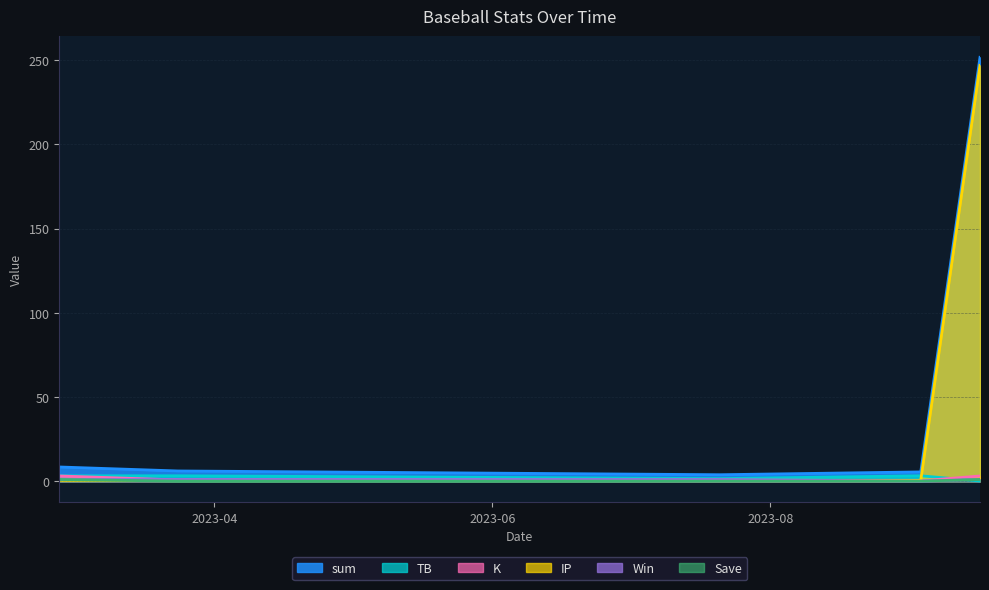

Rank the series at 2023-02-26 from highest to lowest value.

sum, TB, K, Win, Save, IP